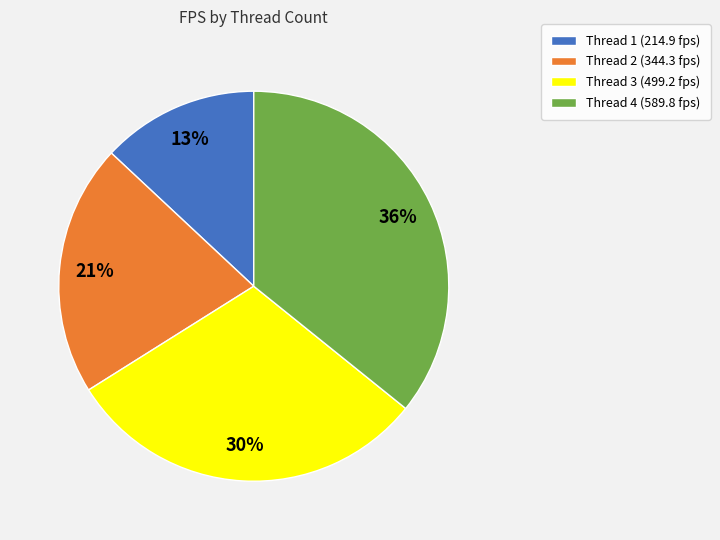

To the nearest percent, what is the average slice percentage?

25%